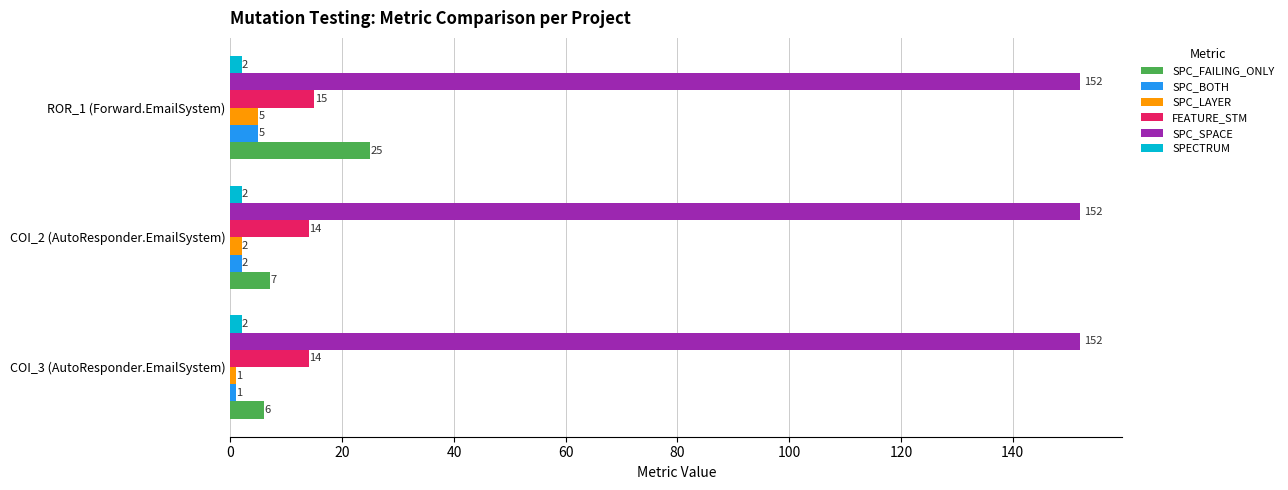

The value of SPC_BOTH at ROR_1 (Forward.EmailSystem) is 5. True or false?

True